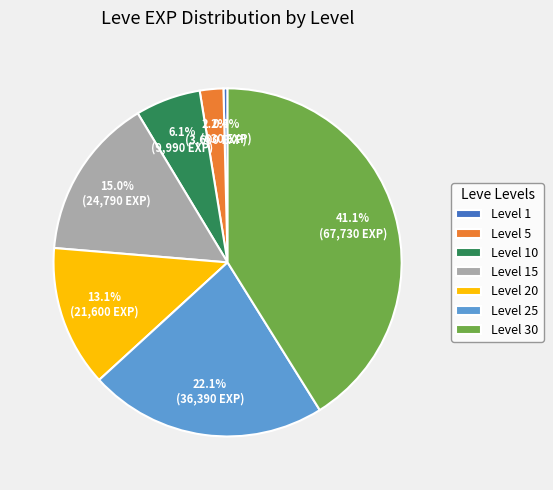

To the nearest percent, what is the average slice percentage?

14%